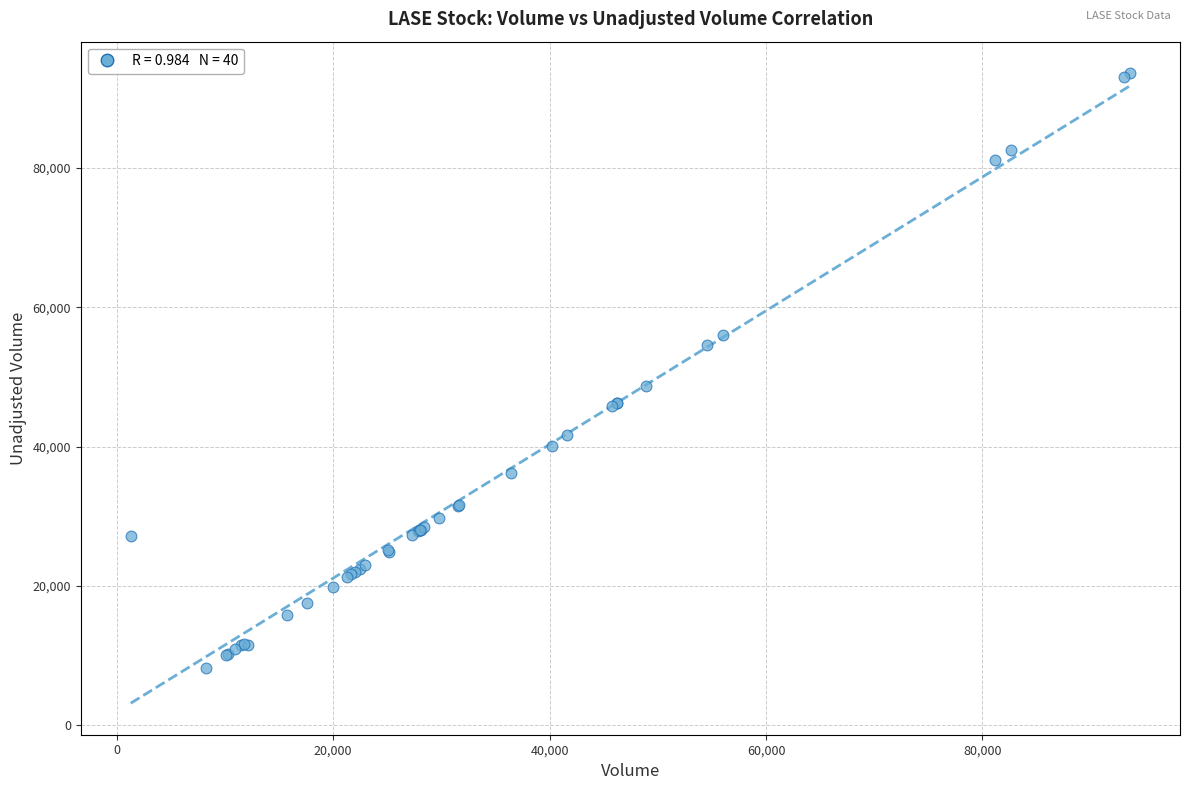

What Y value in the scatter plot is closest to 50900?

48700